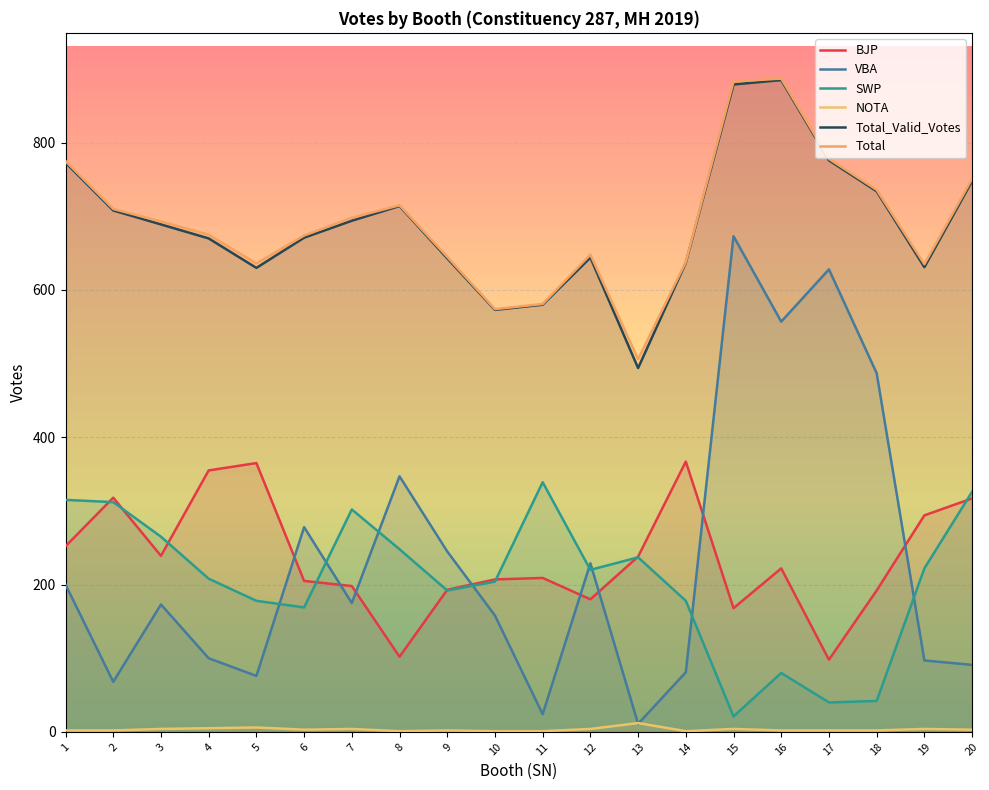

The value of SWP at 4 is 344. True or false?

False